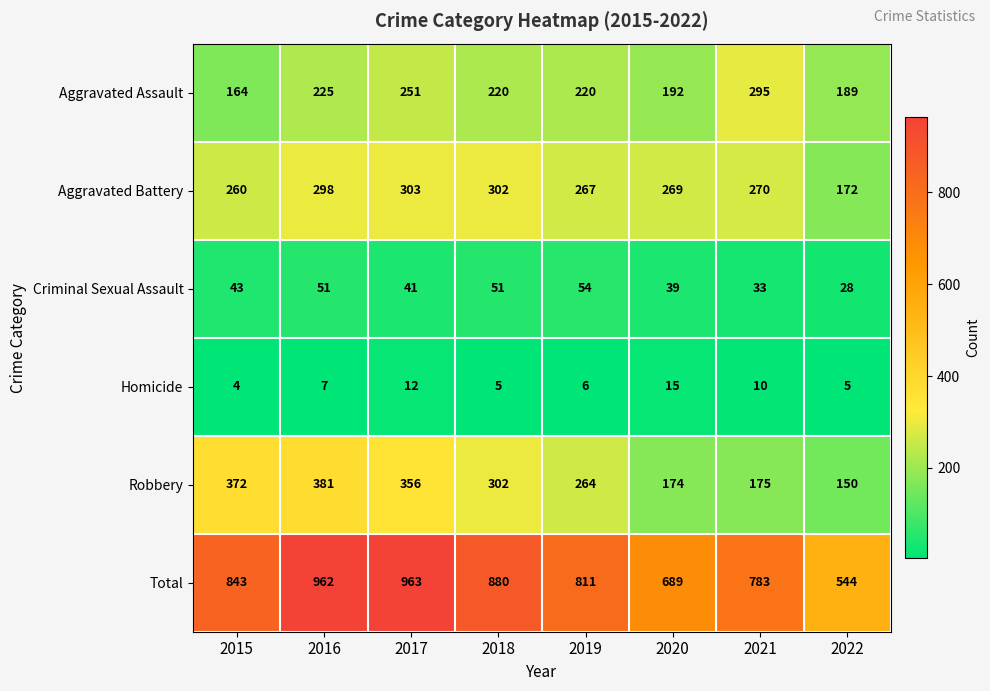

Which series changed the most between 2020 and 2021?

Aggravated Assault